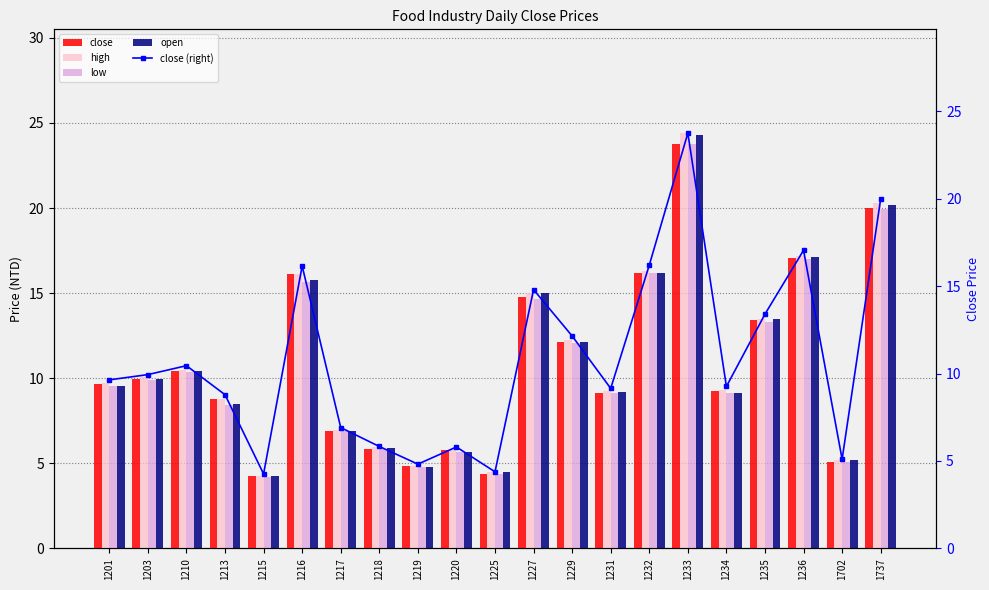

True or false: low has a value of 1.8 at 1219.

False